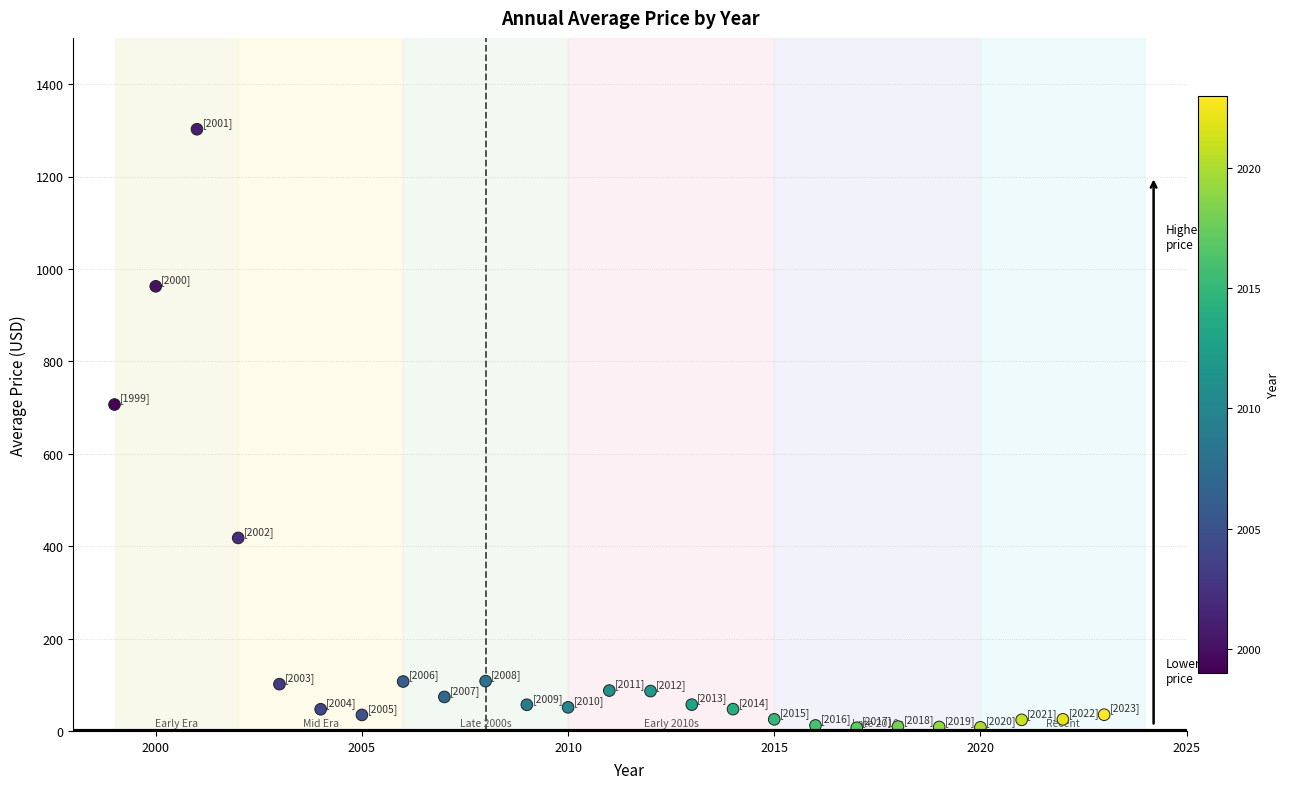

What Y value in the scatter plot is closest to 654?

706.5